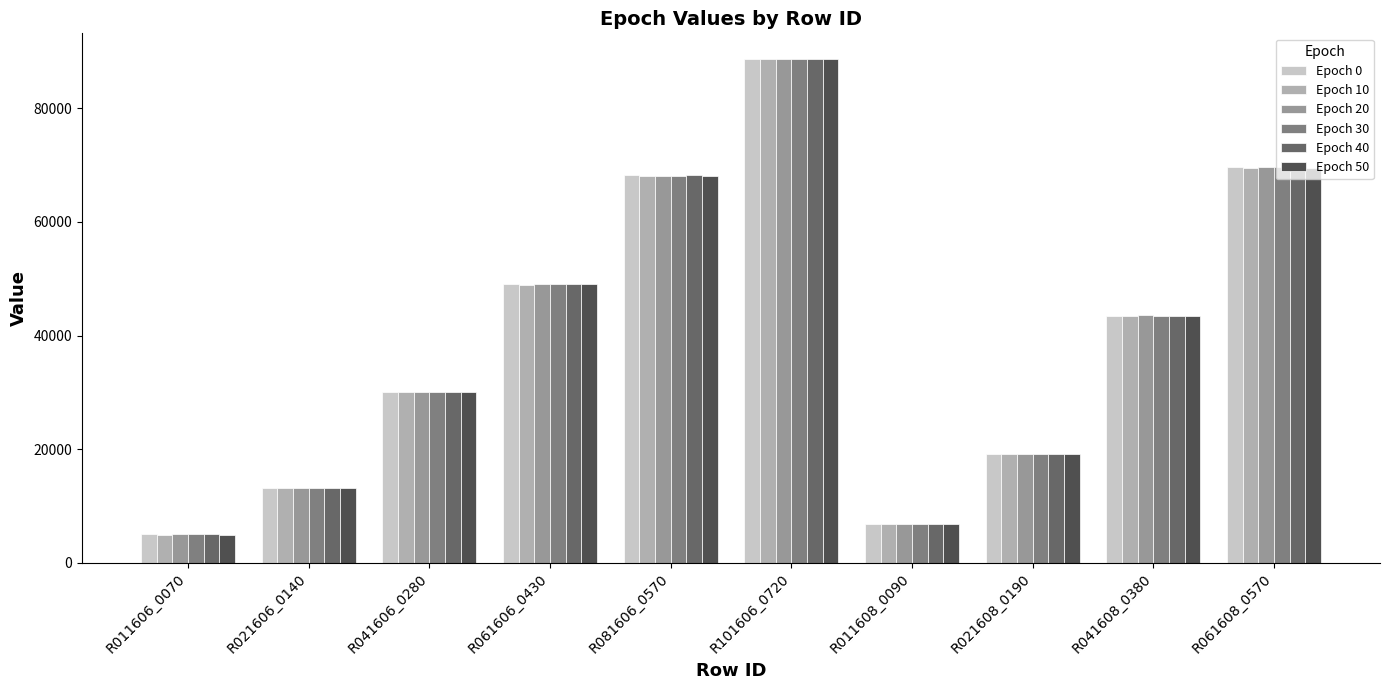

Reading left to right, transcribe all the data shown in this chart.

Epoch 0: R011606_0070=4977.8	R021606_0140=13118.8	R041606_0280=30103.2	R061606_0430=49000.1	R081606_0570=68173.4	R101606_0720=88707.6	R011608_0090=6891.4	R021608_0190=19190.3	R041608_0380=43350.4	R061608_0570=69694.4
Epoch 10: R011606_0070=4967.5	R021606_0140=13117.1	R041606_0280=30080.3	R061606_0430=48898.6	R081606_0570=68018.0	R101606_0720=88738.0	R011608_0090=6883.2	R021608_0190=19157.2	R041608_0380=43368.7	R061608_0570=69567.3
Epoch 20: R011606_0070=4989.1	R021606_0140=13128.4	R041606_0280=30057.5	R061606_0430=49032.6	R081606_0570=68053.2	R101606_0720=88634.6	R011608_0090=6886.3	R021608_0190=19150.0	R041608_0380=43538.5	R061608_0570=69641.7
Epoch 30: R011606_0070=4978.8	R021606_0140=13121.9	R041606_0280=30028.9	R061606_0430=49006.4	R081606_0570=68045.5	R101606_0720=88595.9	R011608_0090=6877.7	R021608_0190=19181.9	R041608_0380=43422.5	R061608_0570=69614.1
Epoch 40: R011606_0070=4986.2	R021606_0140=13153.3	R041606_0280=30090.6	R061606_0430=49072.9	R081606_0570=68318.1	R101606_0720=88753.8	R011608_0090=6869.0	R021608_0190=19189.8	R041608_0380=43421.3	R061608_0570=69696.6
Epoch 50: R011606_0070=4965.1	R021606_0140=13123.1	R041606_0280=30133.4	R061606_0430=48985.7	R081606_0570=68145.1	R101606_0720=88725.9	R011608_0090=6866.2	R021608_0190=19176.8	R041608_0380=43369.5	R061608_0570=69564.3